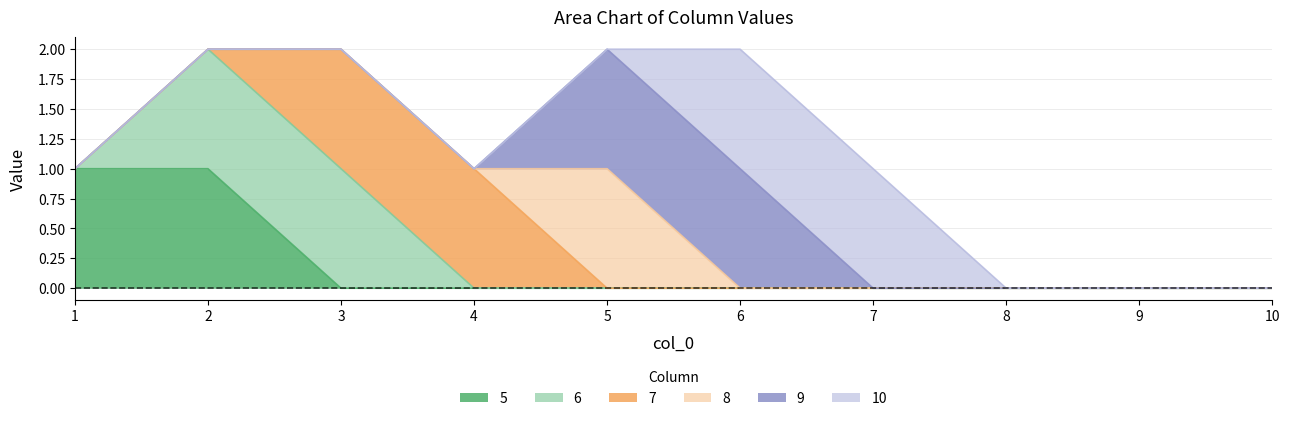

Which category has the highest value in the 8 series?

5